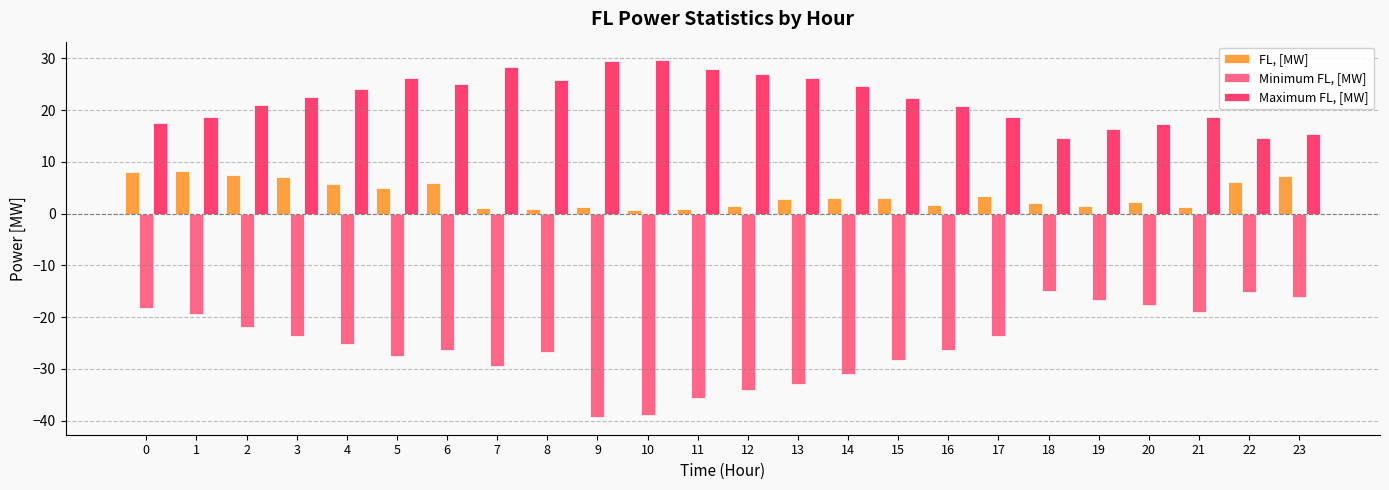

Rank the series by their maximum value, from lowest to highest.

Minimum FL, [MW], FL, [MW], Maximum FL, [MW]